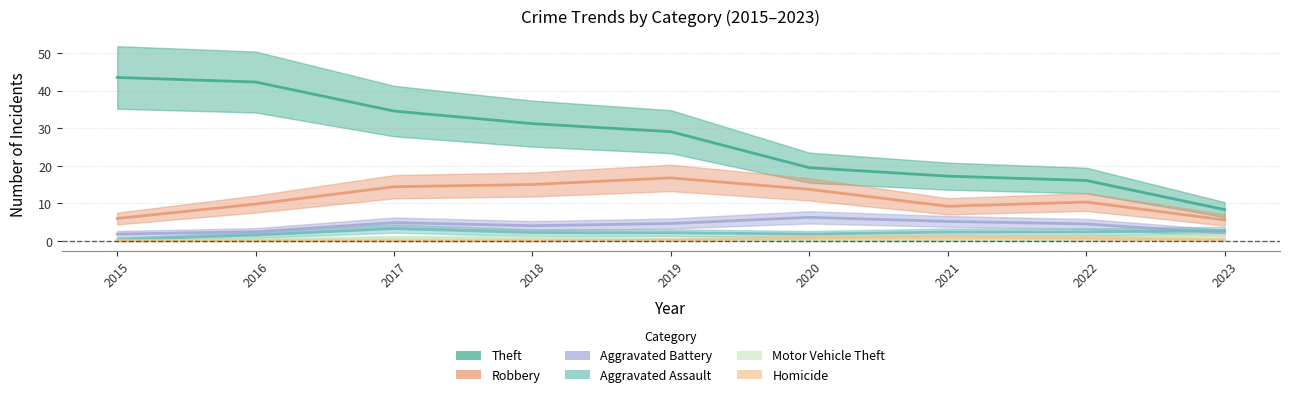

How many values in the Aggravated Assault series exceed 2?

4